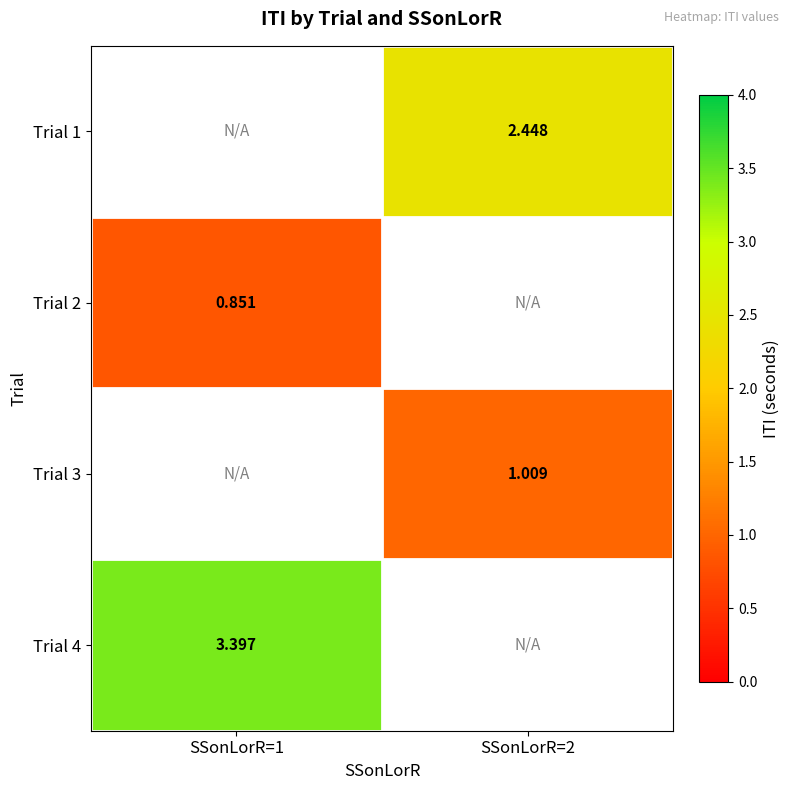

What is the maximum value for Trial 4?

3.4